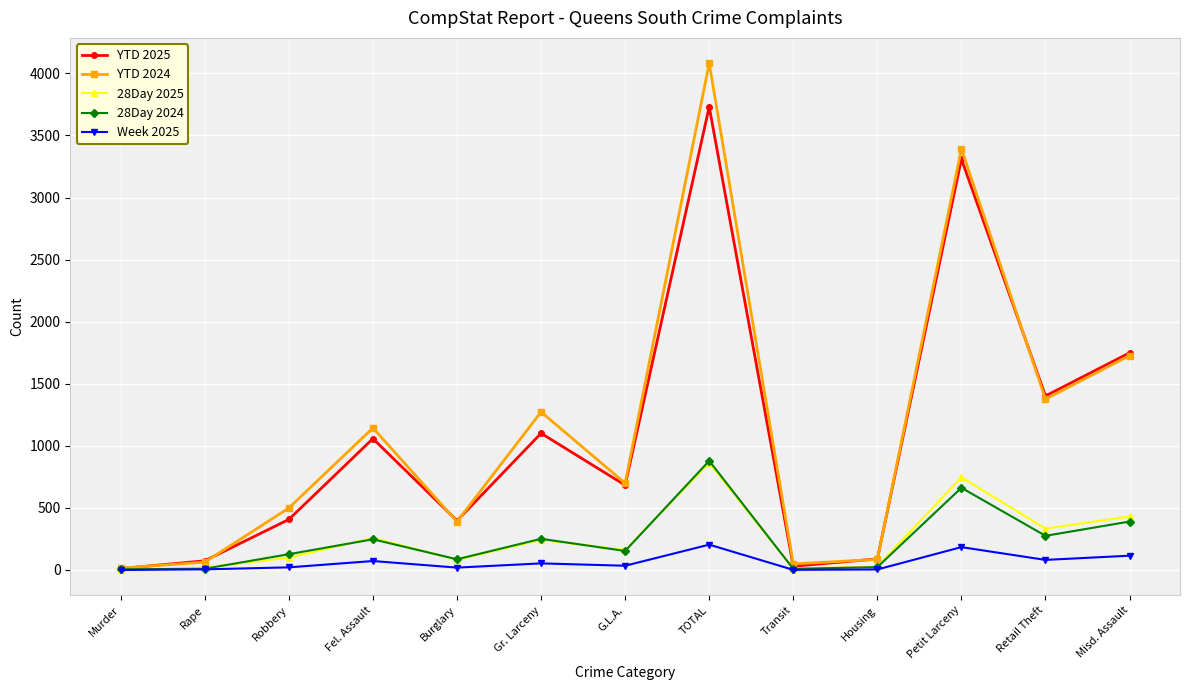

Which series has the largest total across all categories?

YTD 2024